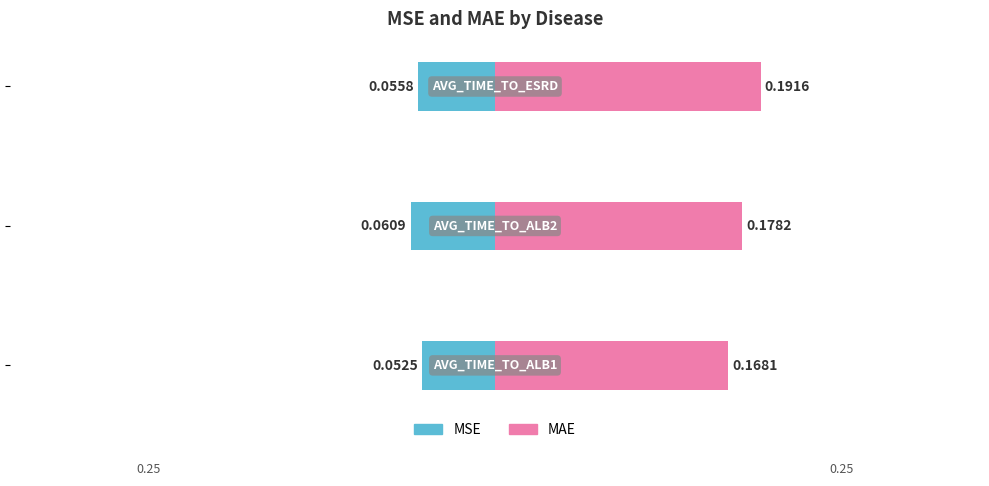

What is the average value of the MSE series?

-0.1